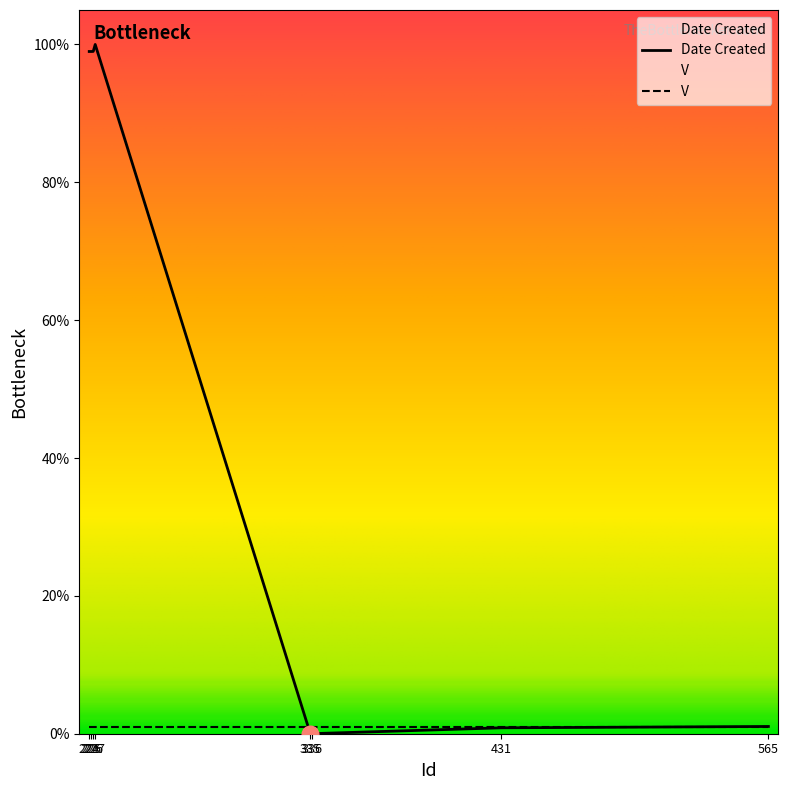

Which has a higher value, 226 or 335?

226